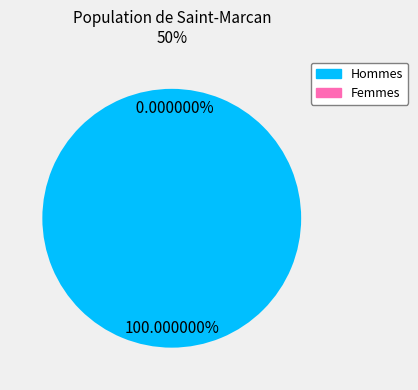

How many segments does this pie chart have?

2